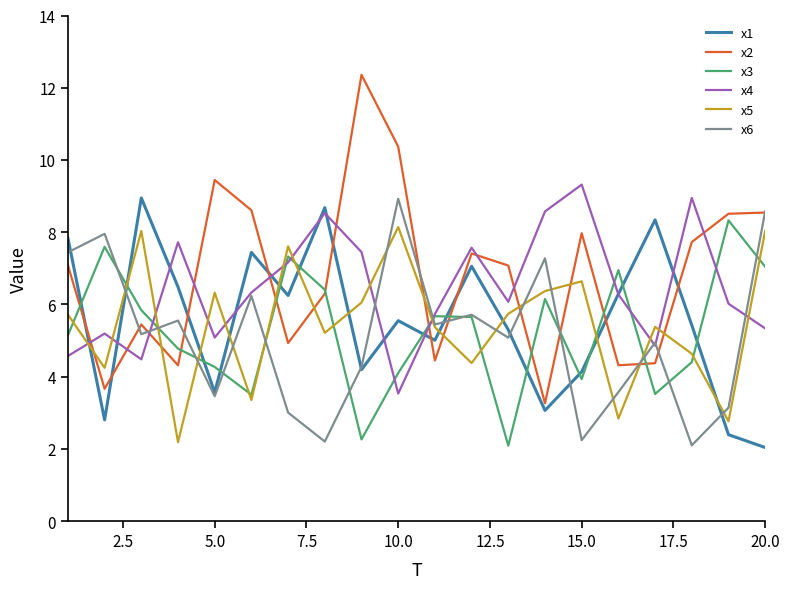

After their last crossing, which series has the higher values: x1 or x5?

x5